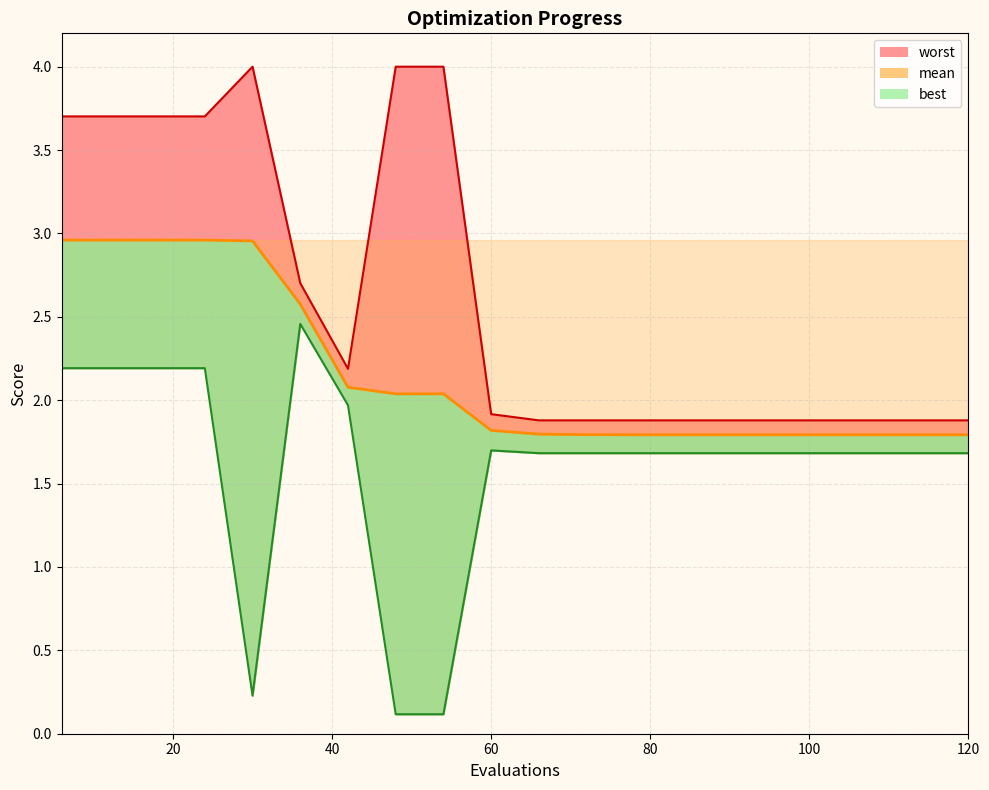

At how many categories does at least one series exceed 3?

7